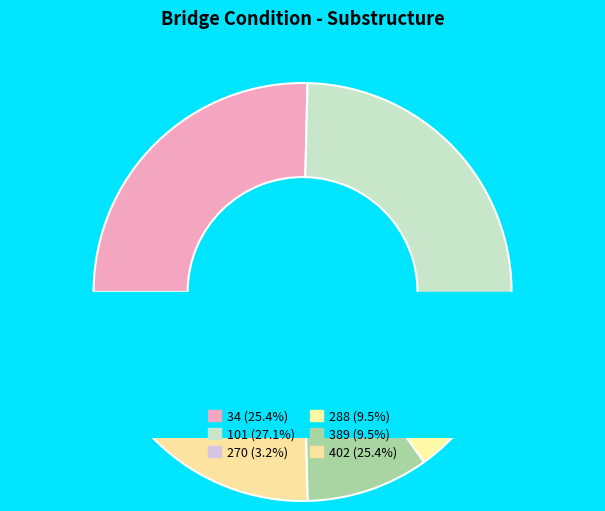

Which category has the smallest portion of the pie?

270